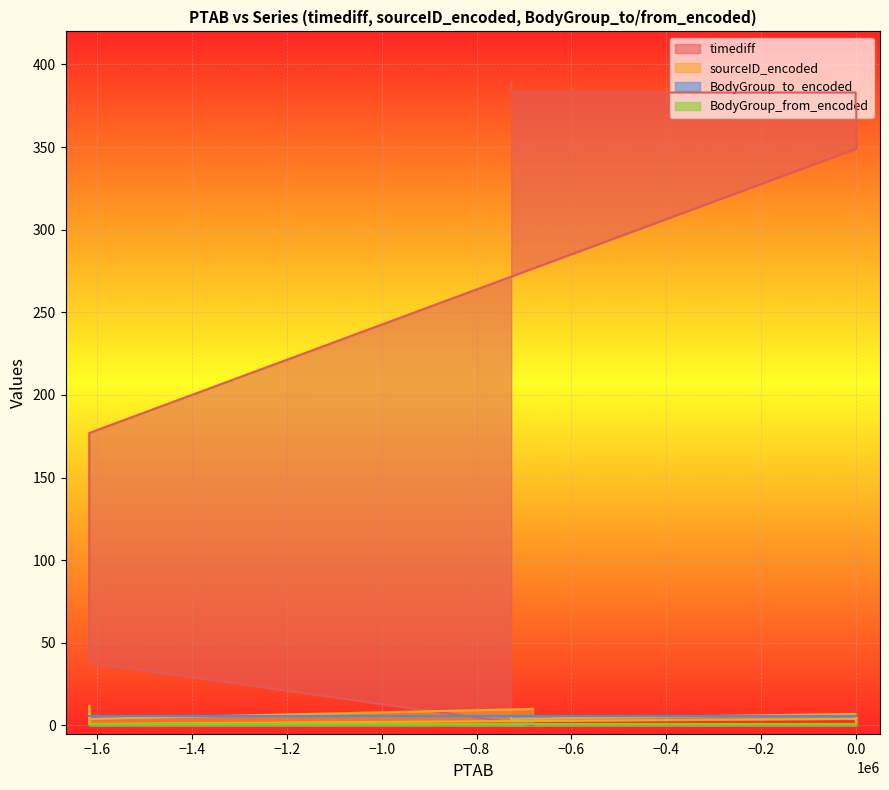

How many data points does each series have?

20